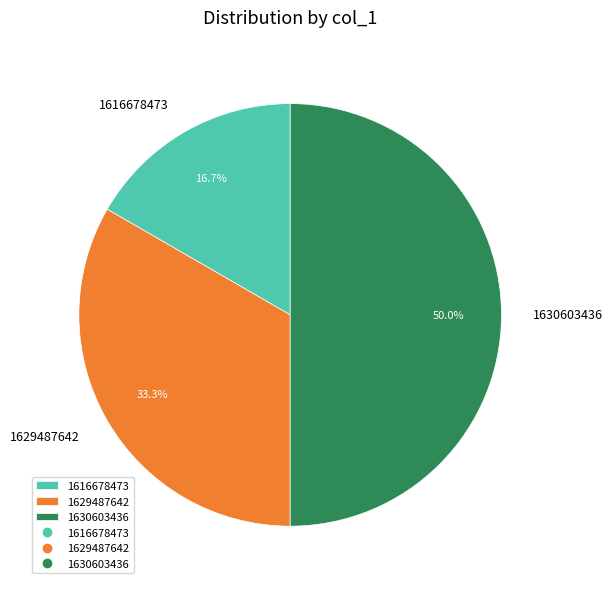

Count the number of slices in the pie.

3